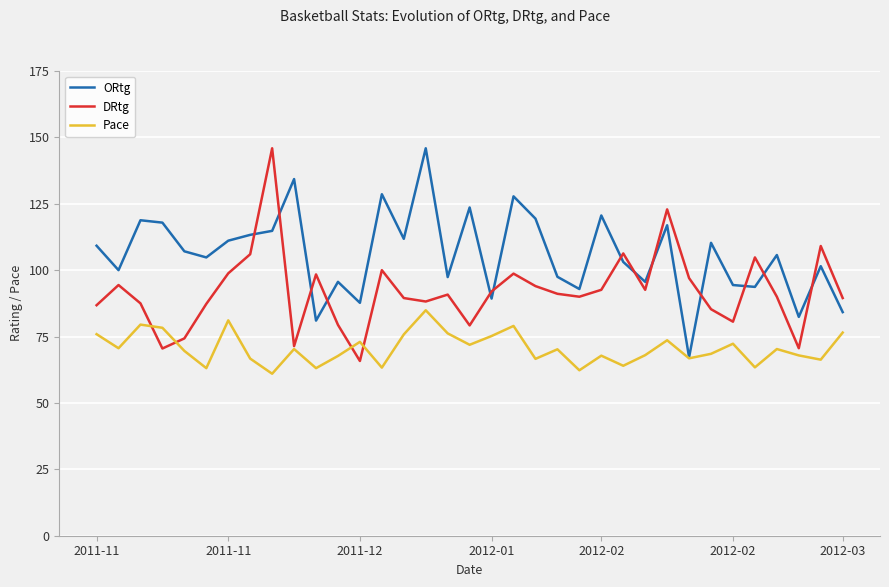

Rank the series by their average value, from lowest to highest.

Pace, DRtg, ORtg